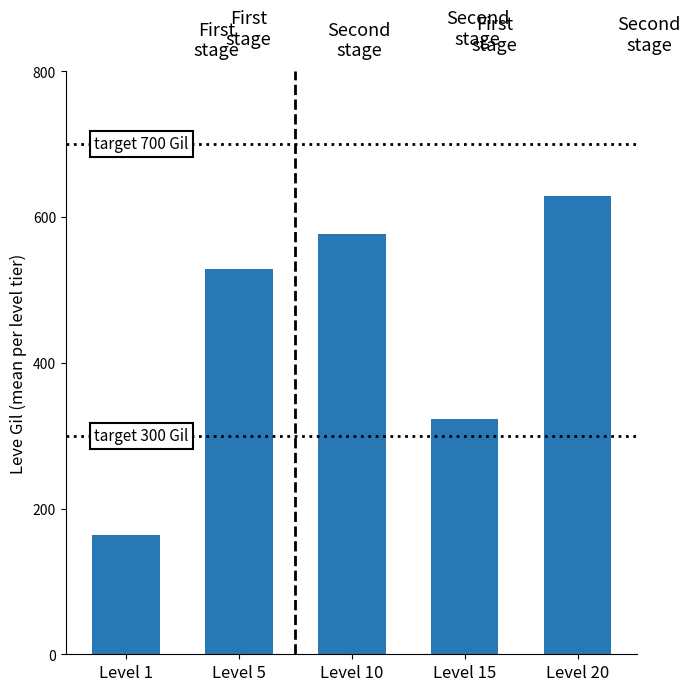

What is the sum of the values at Level 10 and Level 20?

1205.0